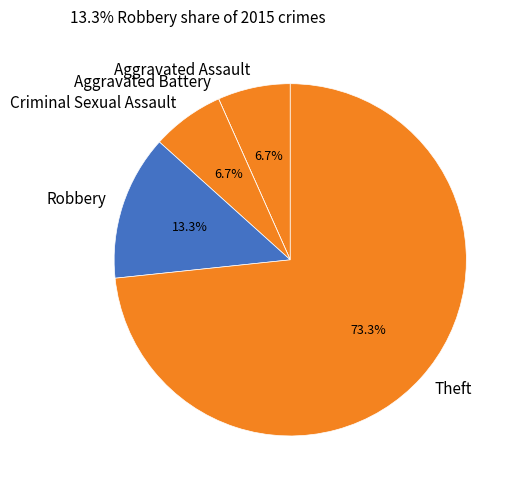

Which category has the biggest portion of the pie?

Theft